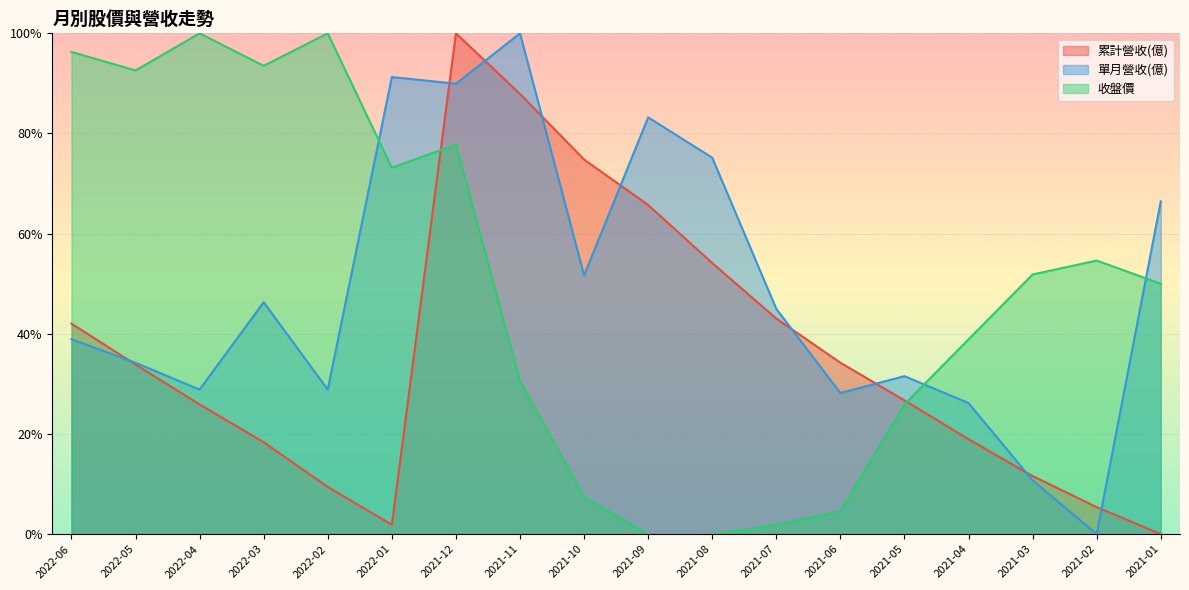

Which series has the largest total across all categories?

收盤價